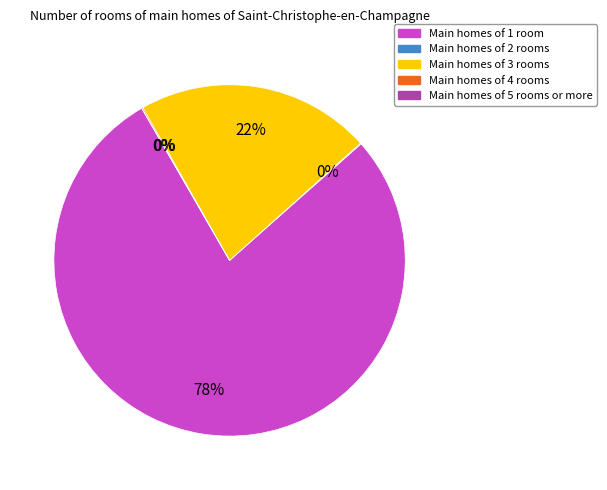

To the nearest percent, what is the difference between the largest and smallest slice percentages?

78%